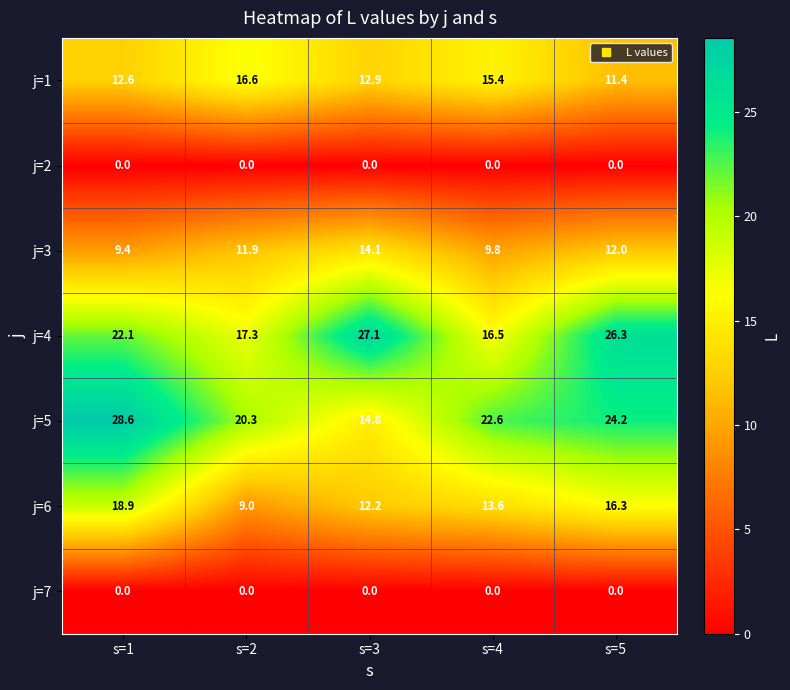

How many values in the j=3 series are below 11?

2